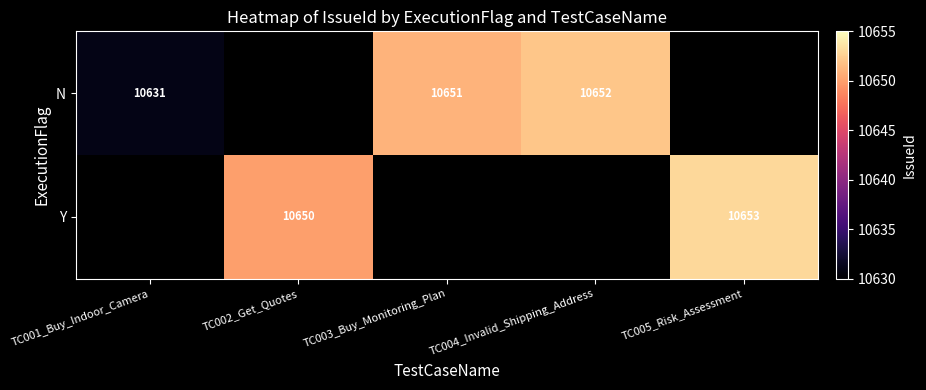

At which category does the chart reach its peak across all series?

TC005_Risk_Assessment